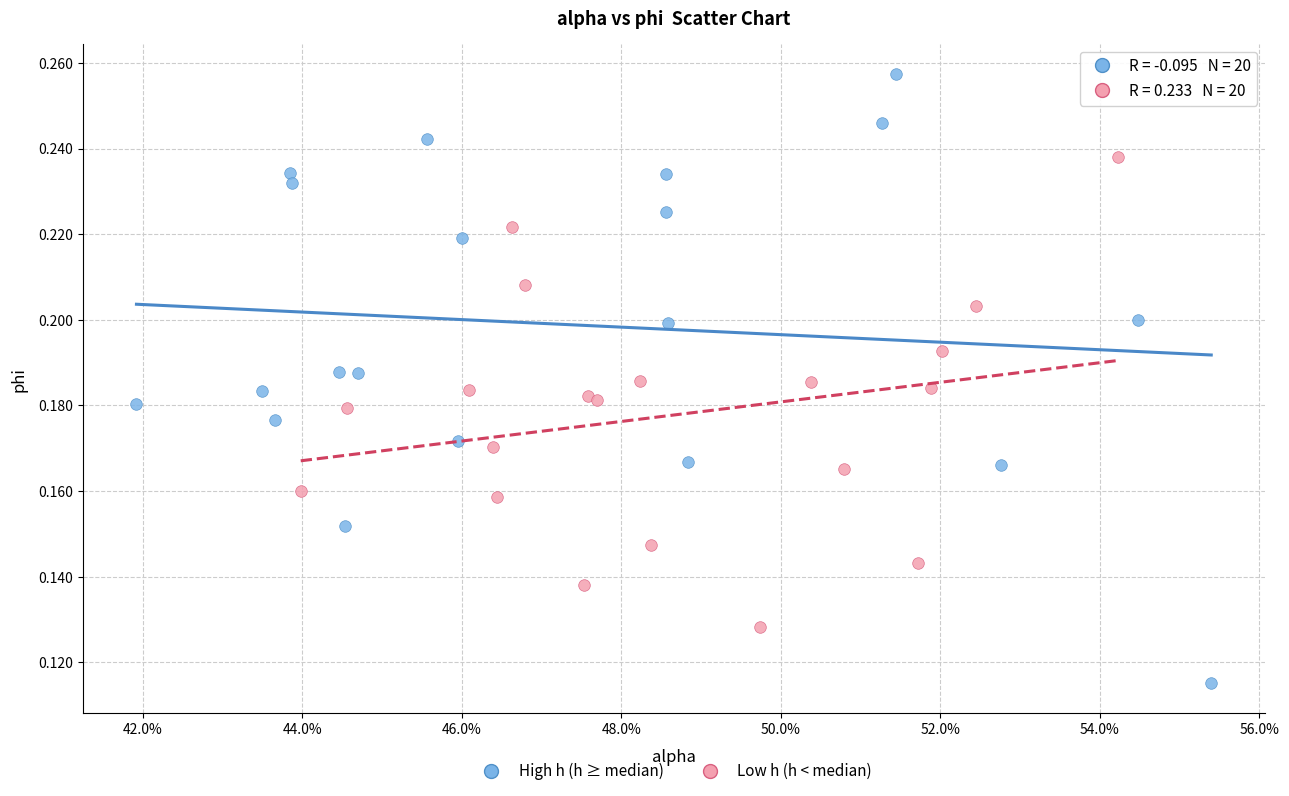

Which series reaches the minimum Y coordinate?

High h (h ≥ median)